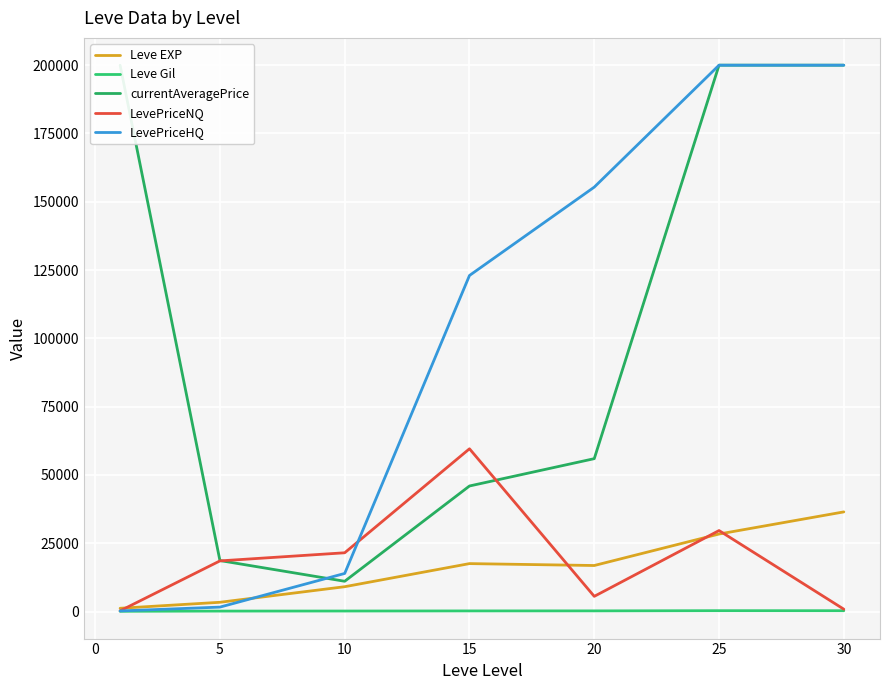

Is the value of LevePriceHQ at 30 greater than the value of Leve Gil at 30?

Yes